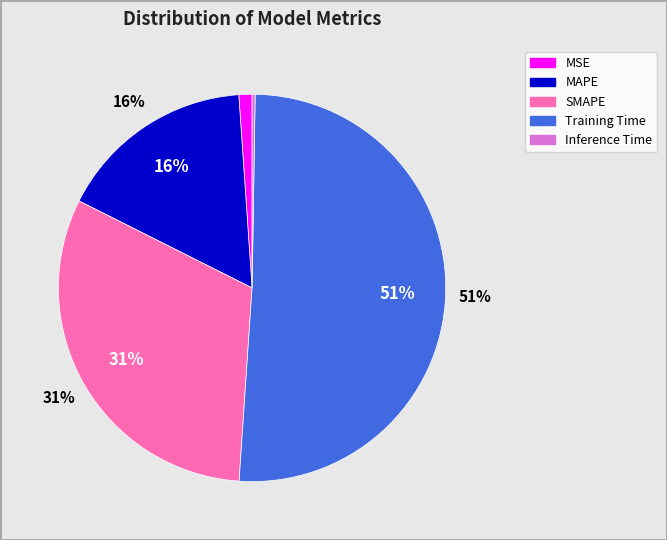

What percentage is the SMAPE slice, to the nearest percent?

31%